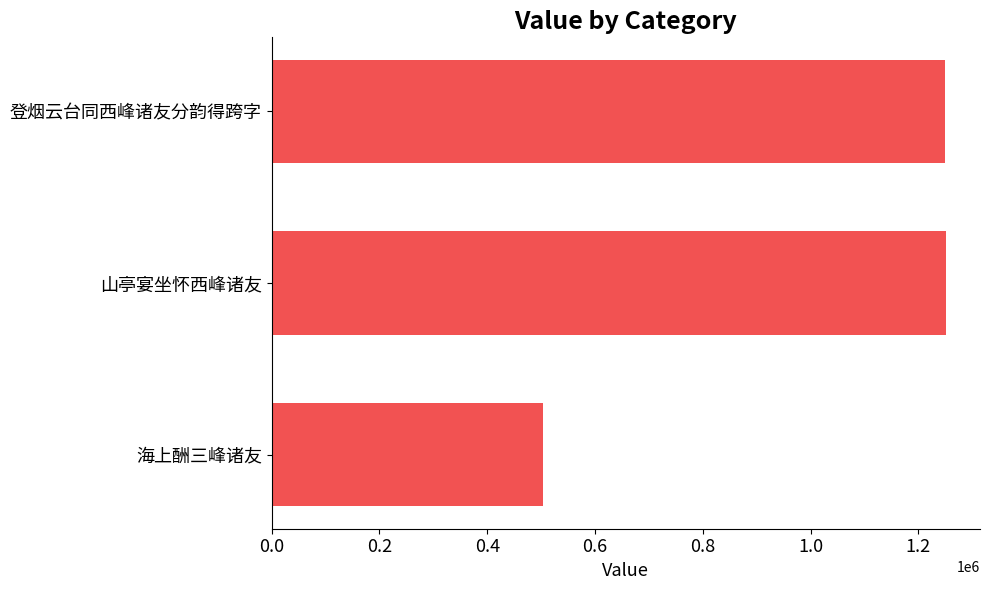

What is the difference between the maximum and minimum values?

749212